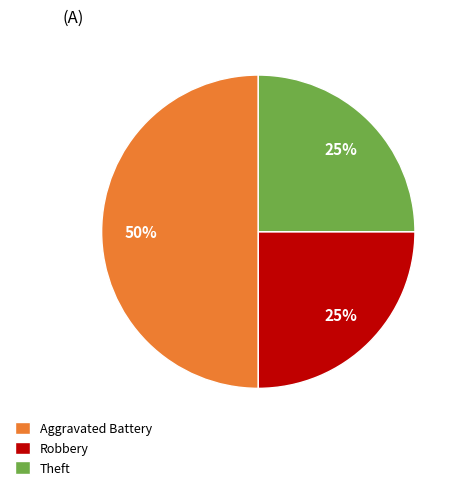

Does Robbery account for over 50% of the chart?

No